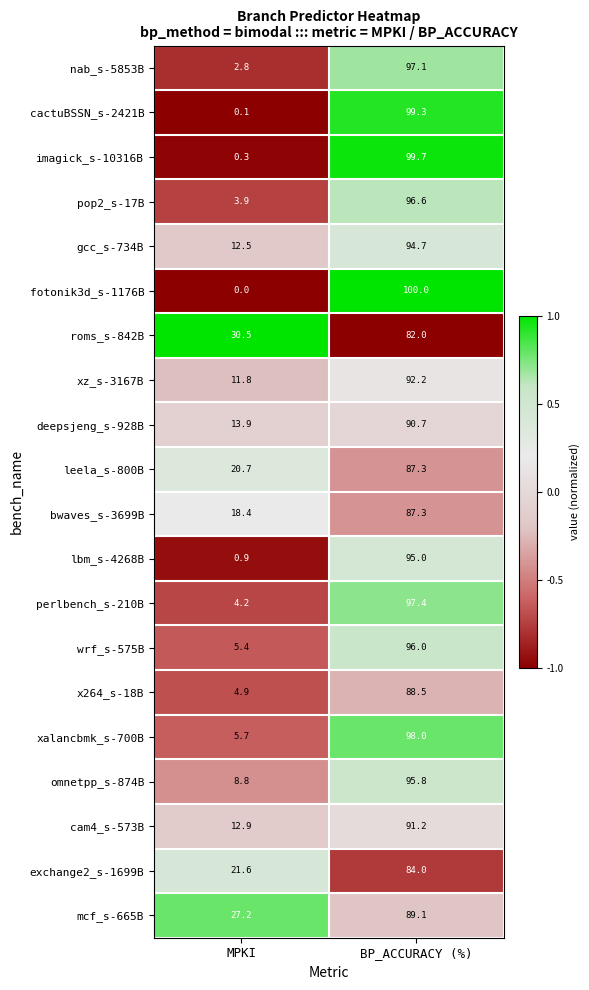

At which category is the sum across all series the highest?

BP_ACCURACY (%)